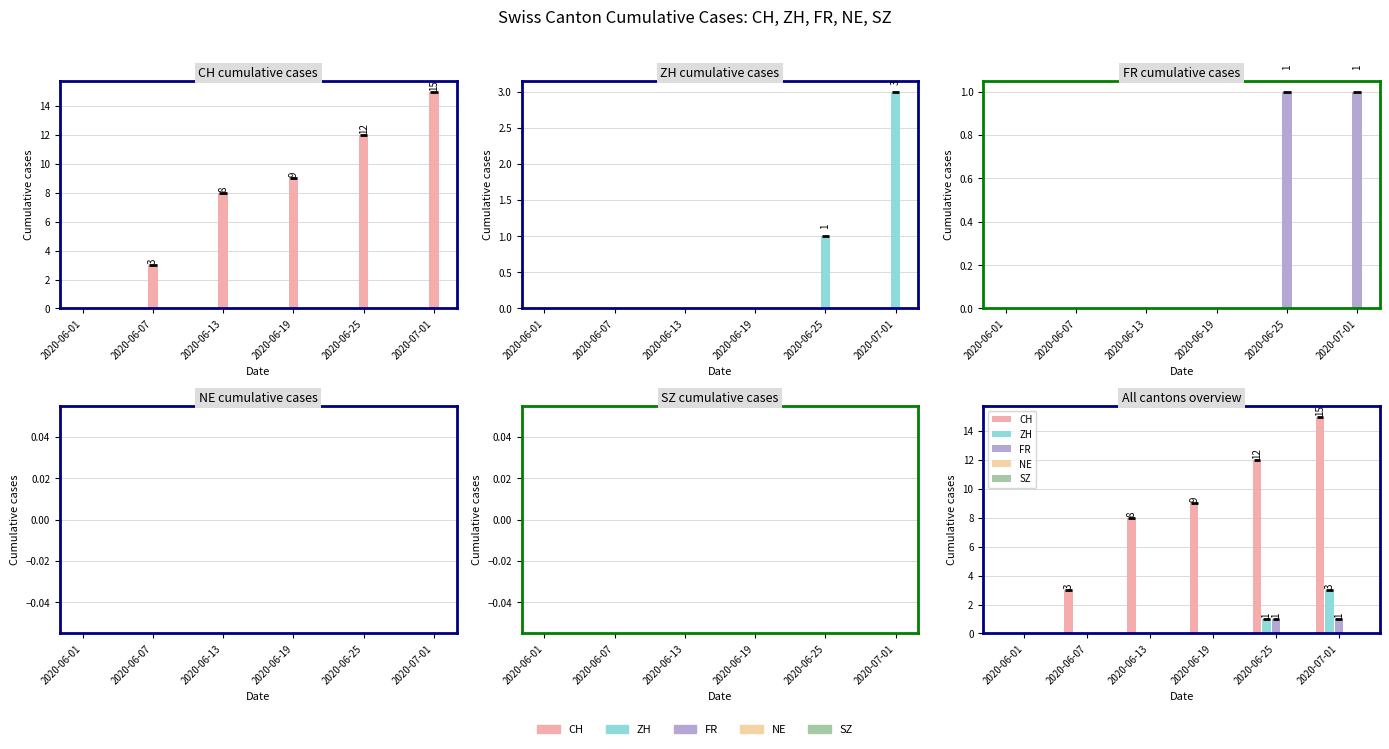

What are all the series names shown in the legend?

CH, ZH, FR, NE, SZ